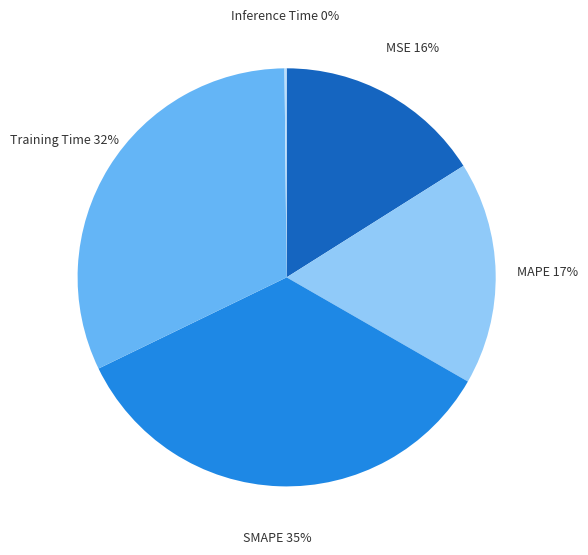

The MAPE slice represents 17% of the pie. True or false?

True